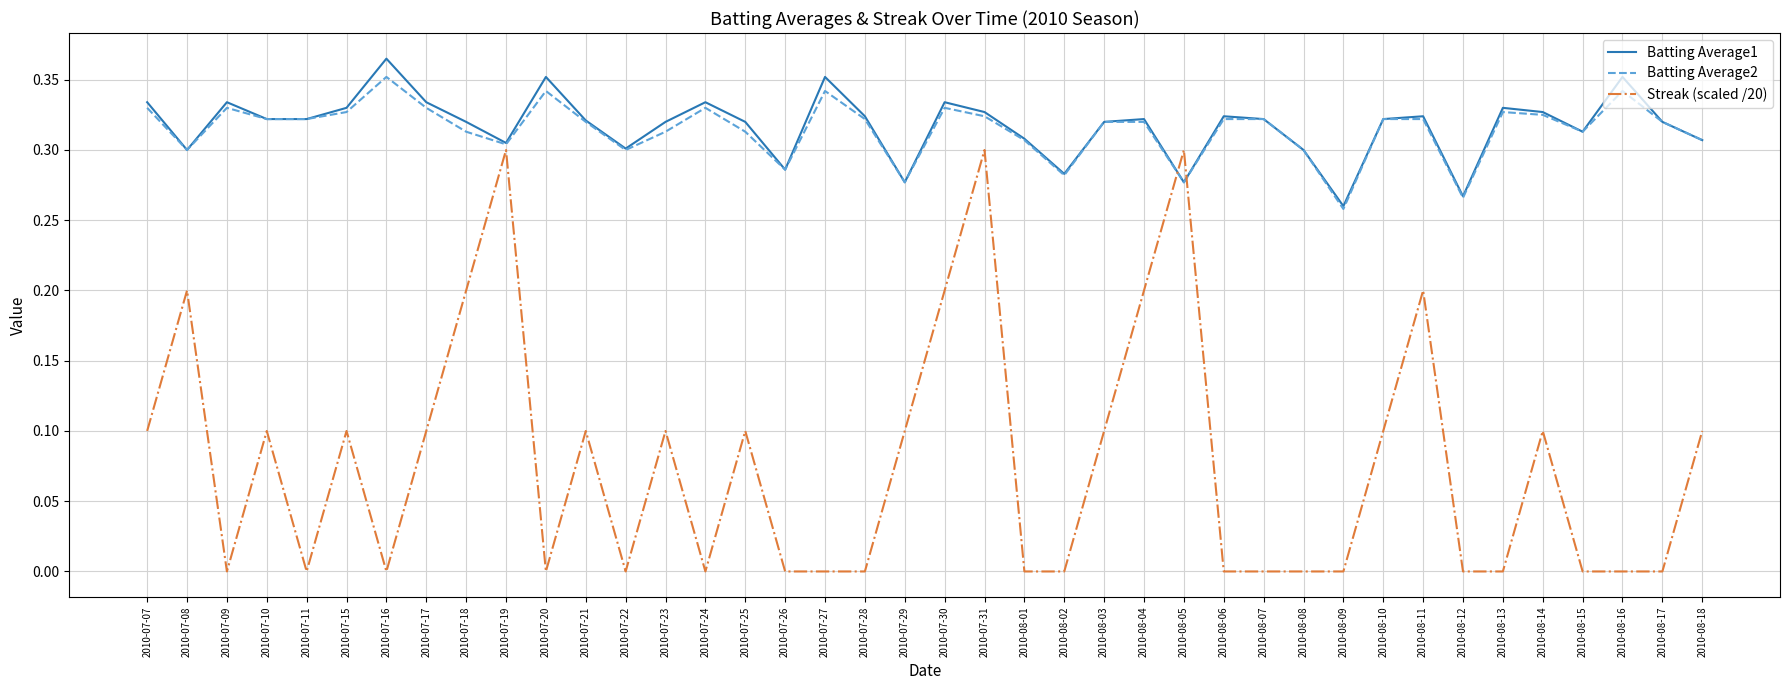

Between 2010-07-08 and 2010-08-06, which series saw the biggest shift?

Streak (scaled /20)